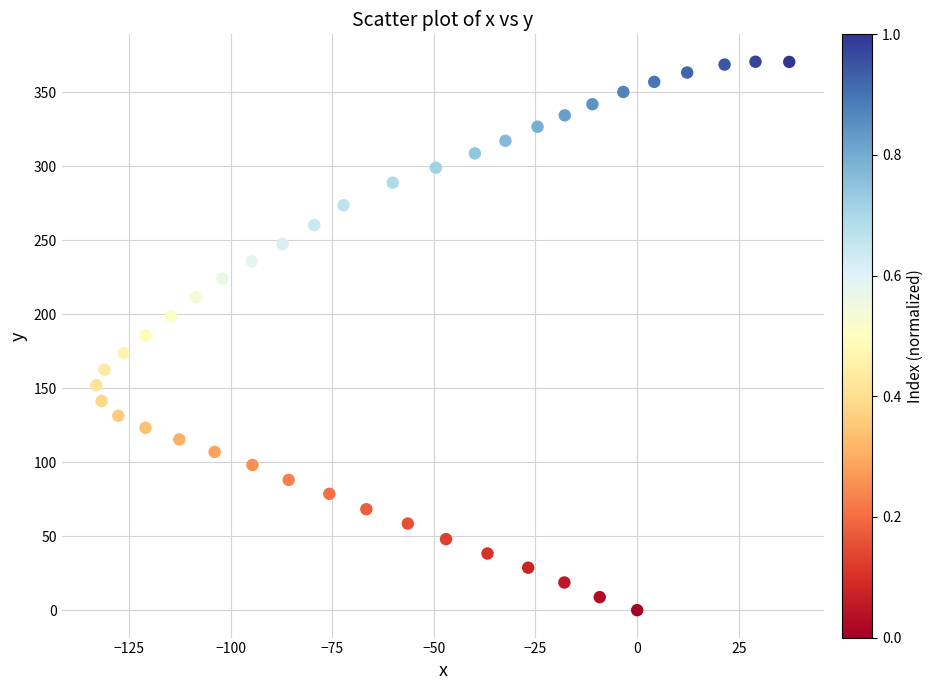

What is the range of X values (max minus min)?

170.4